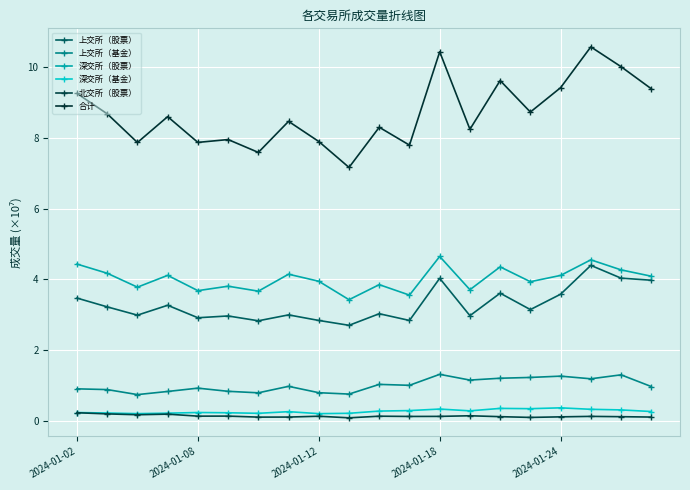

What is the difference between the second highest and second lowest values in the 合计 series?

28464184.0